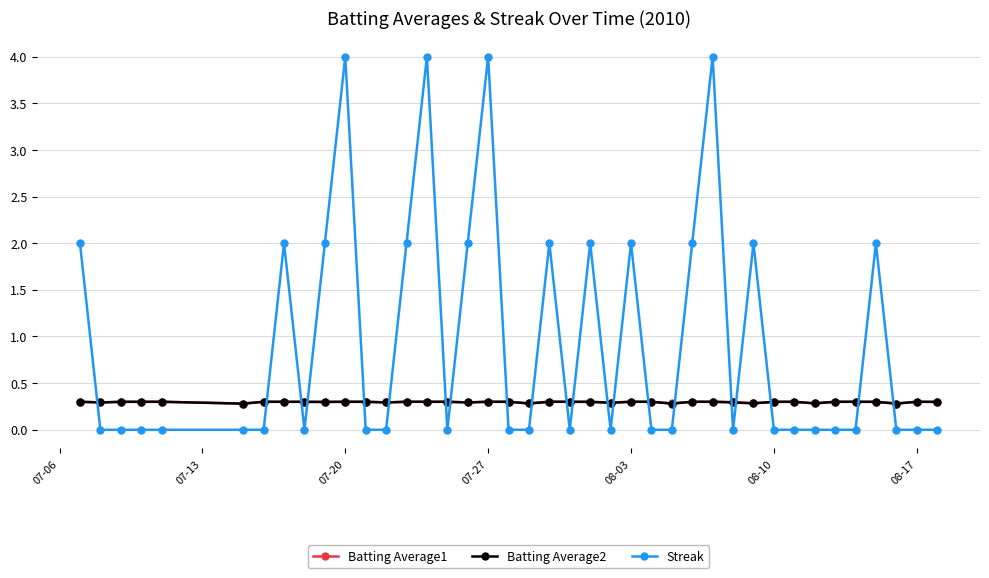

What is the value of the Batting Average2 point at the 1st from the left?

0.3